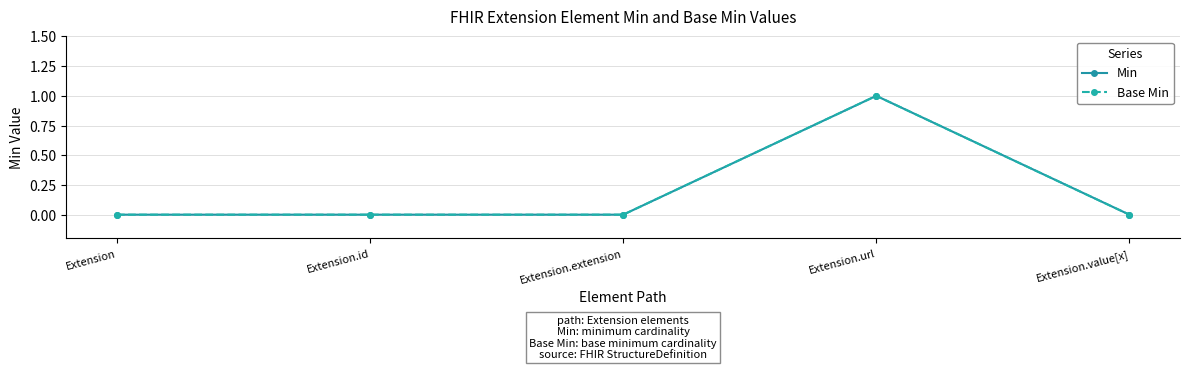

What is the highest value of the Base Min series?

1